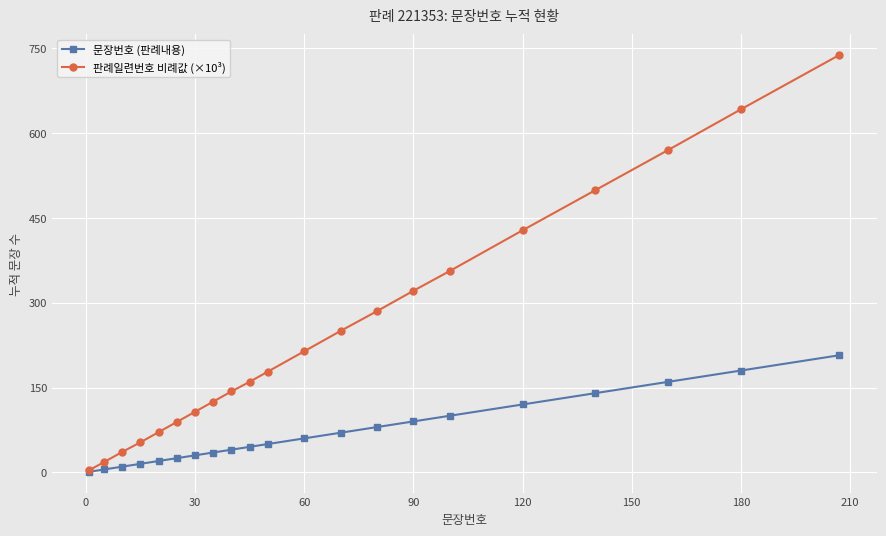

Is this an area chart (filled region under the line)?

No